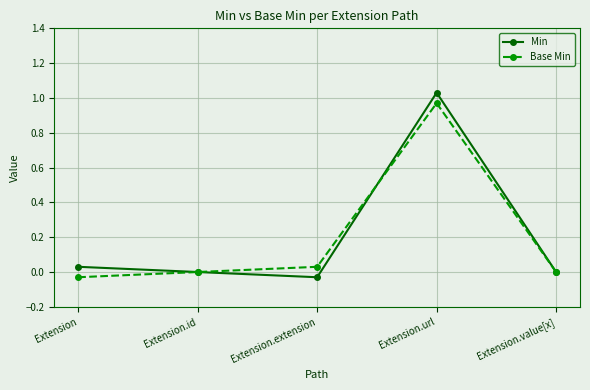

Where is the first local maximum for Base Min?

Extension.url